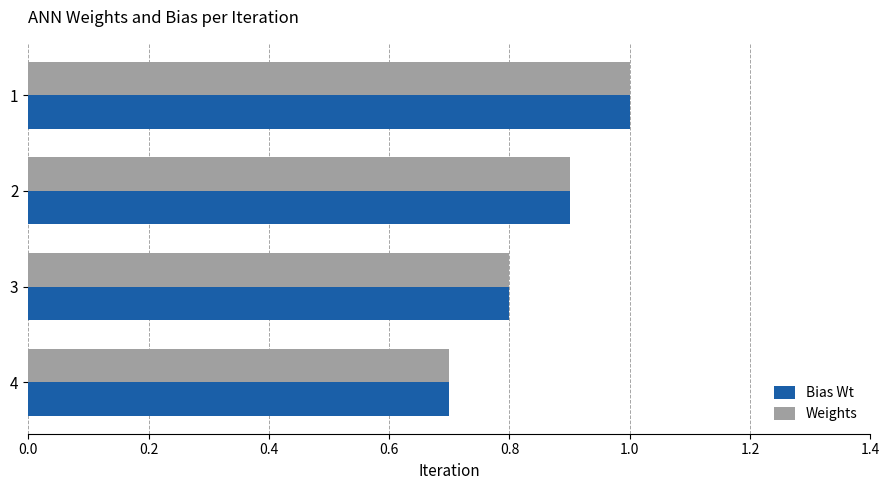

What are all the series names shown in the legend?

Bias Wt, Weights